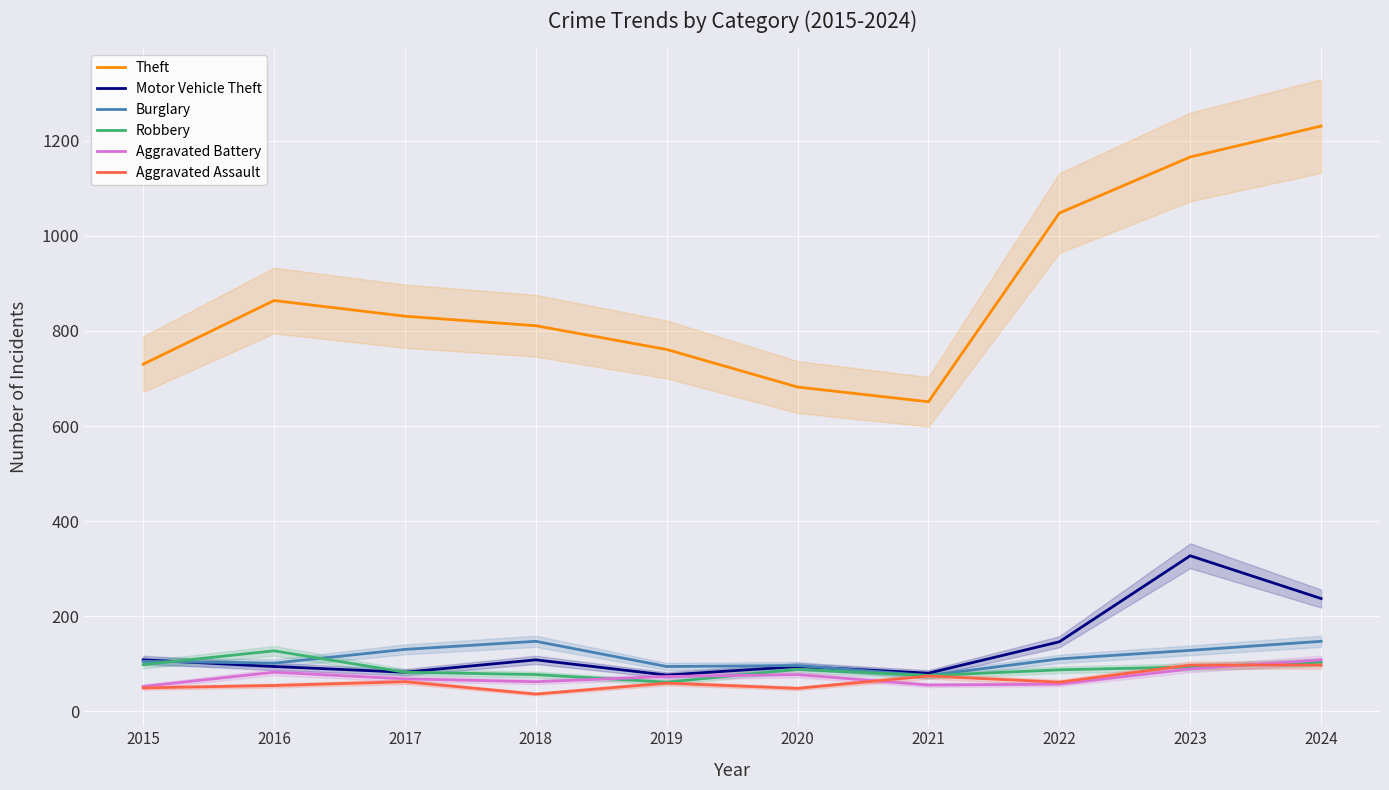

Which series changed the most between 2019 and 2023?

Theft